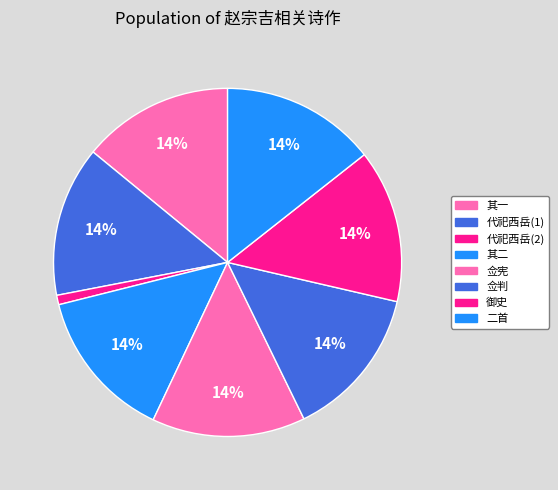

Count the number of slices in the pie.

8